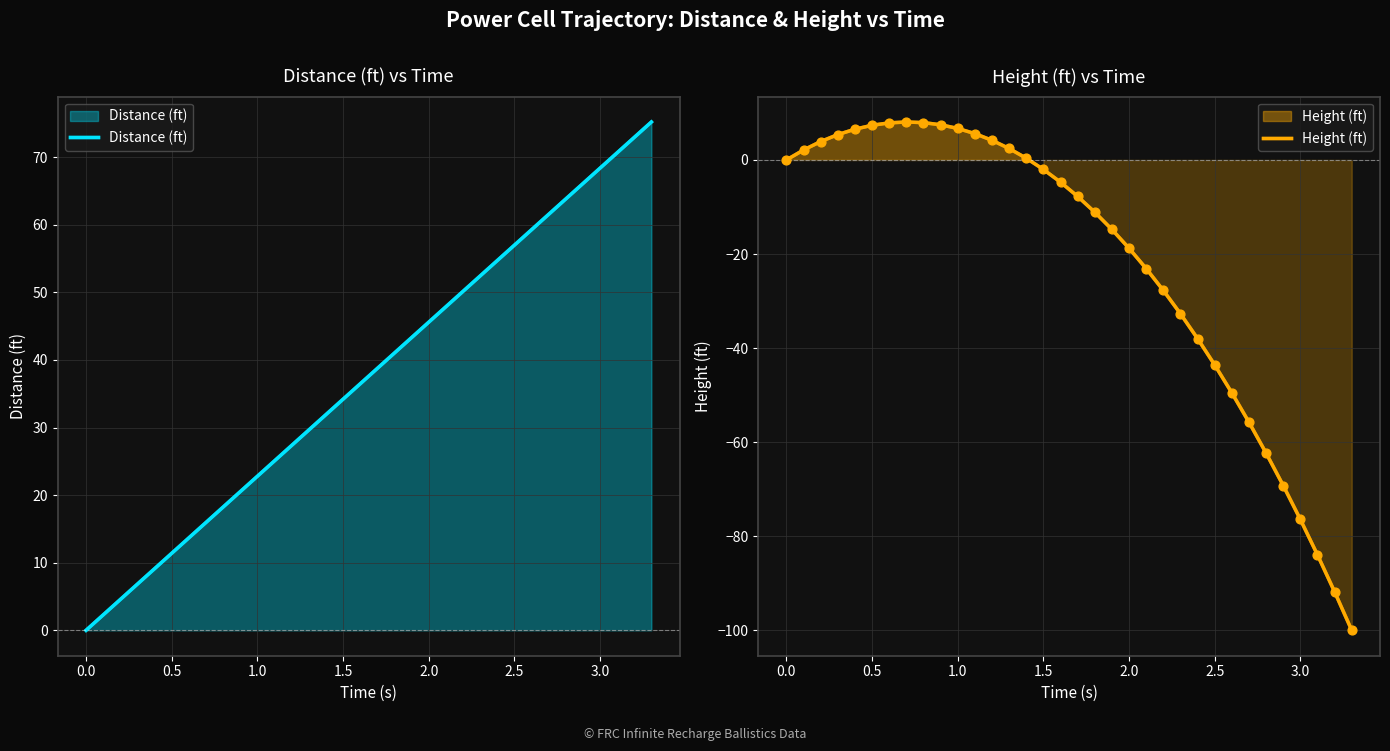

What are all the series names shown in the legend?

Distance (ft), Height (ft)